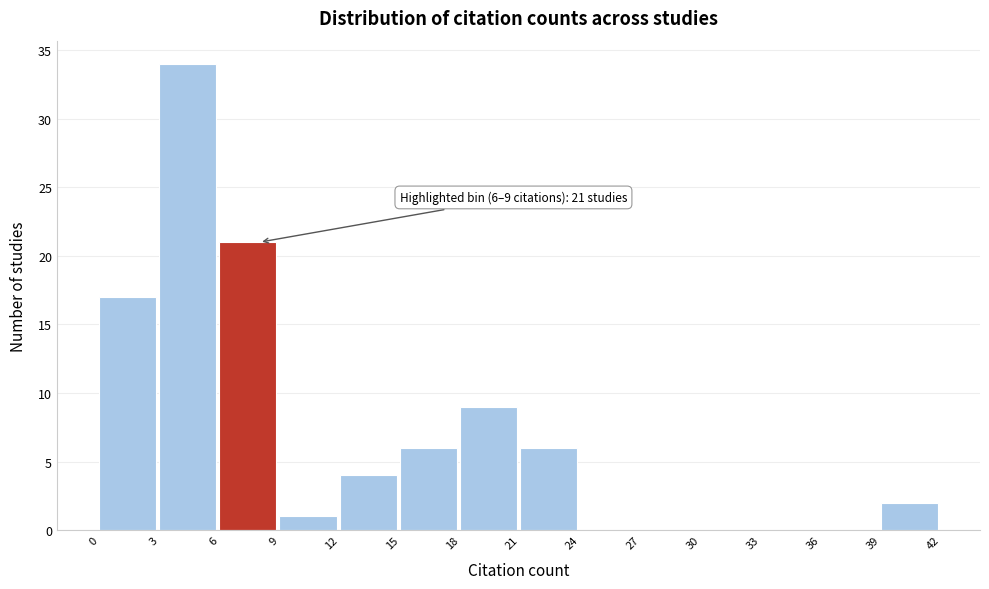

Over which range of the x-axis is the bar tallest?

3 to 6